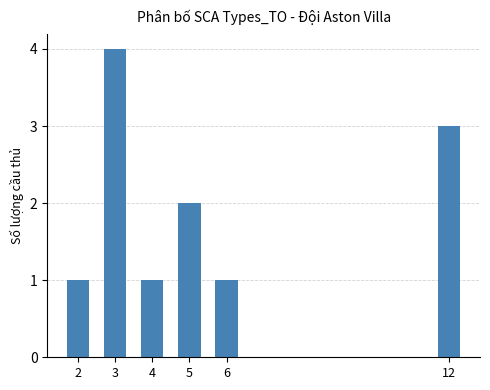

Count the values in the range 1 to 3.

5